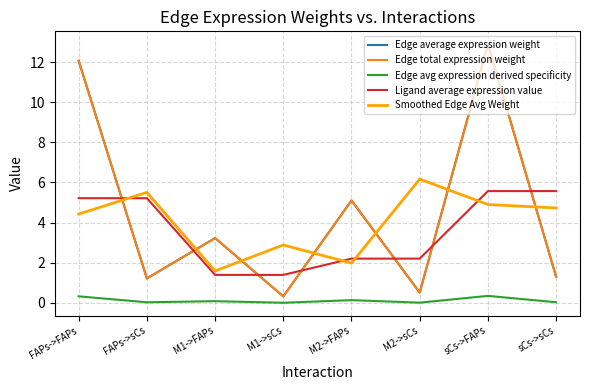

Reading right to left, list all the values displayed in this chart.

Edge average expression weight: 1.3	12.9	0.5	5.1	0.3	3.2	1.2	12.1
Edge total expression weight: 1.3	12.9	0.5	5.1	0.3	3.2	1.2	12.1
Edge avg expression derived specificity: 0.0	0.4	0.0	0.1	0.0	0.1	0.0	0.3
Ligand average expression value: 5.6	5.6	2.2	2.2	1.4	1.4	5.2	5.2
Smoothed Edge Avg Weight: 4.7	4.9	6.2	2.0	2.9	1.6	5.5	4.4